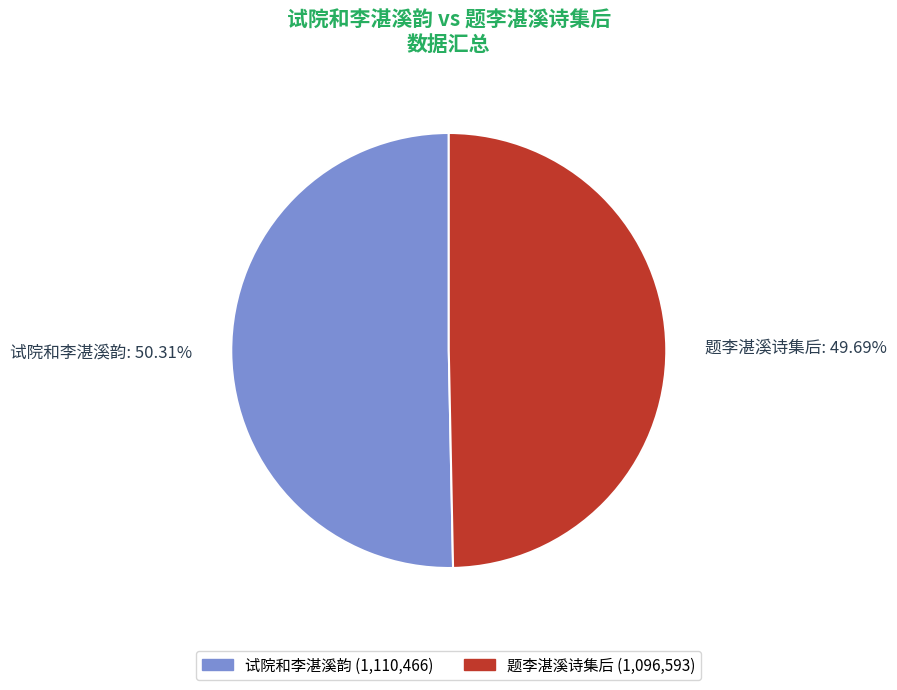

To the nearest percent, what is the difference between the largest and smallest slice percentages?

1%